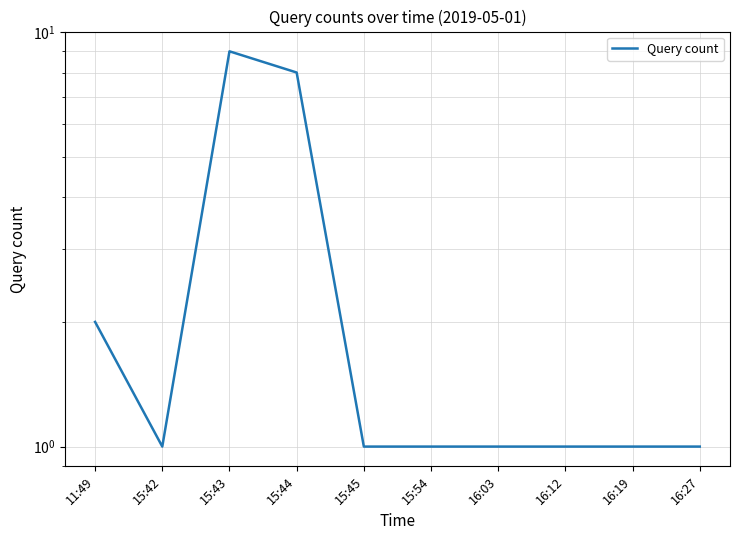

Reading left to right, what are all the values shown in this chart?

11:49=2	15:42=1	15:43=9	15:44=8	15:45=1	15:54=1	16:03=1	16:12=1	16:19=1	16:27=1